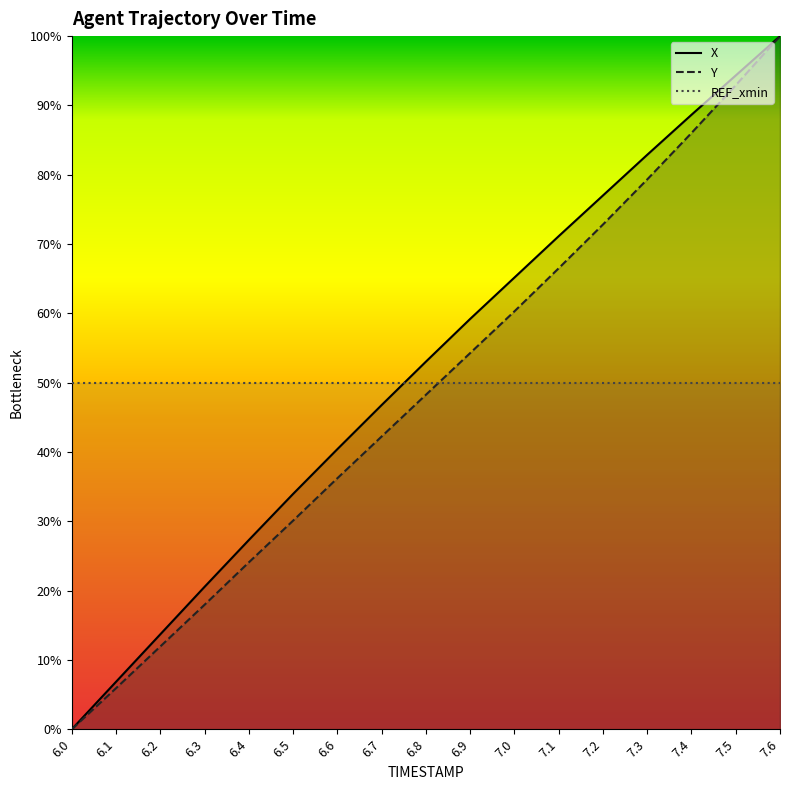

True or false: Y has more than 1 points higher than both neighbors.

False